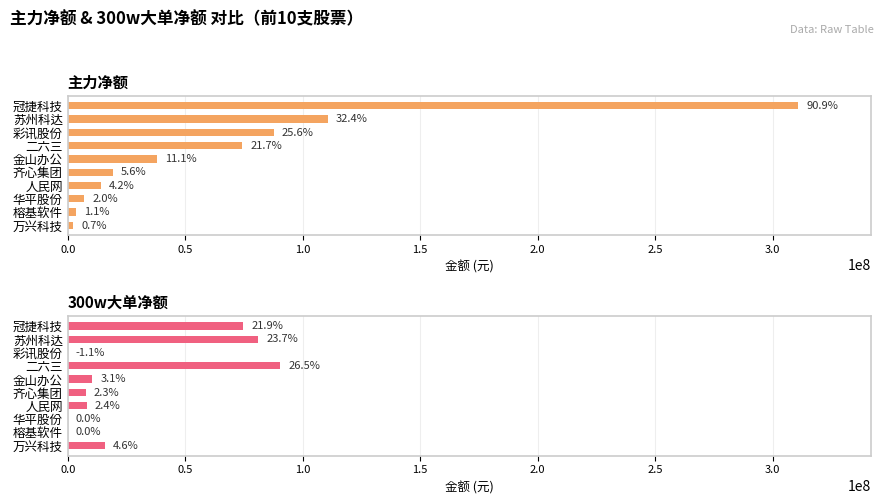

How many values in the 主力净额 series are below 37904650?

5